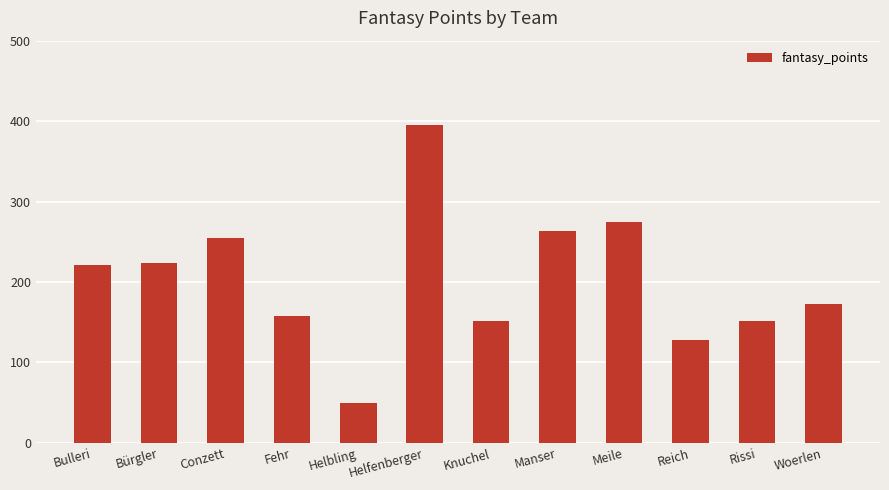

What is the value of the 3rd bar from the left?

255